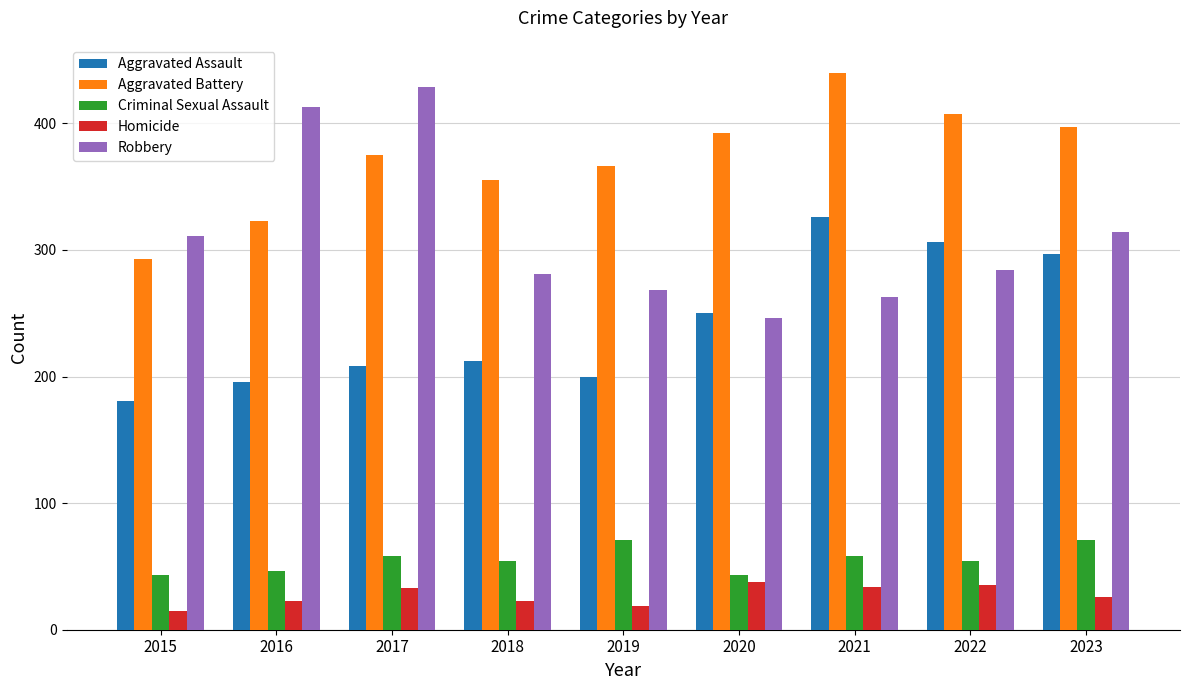

Is it true that Criminal Sexual Assault equals 43 at 2015?

True